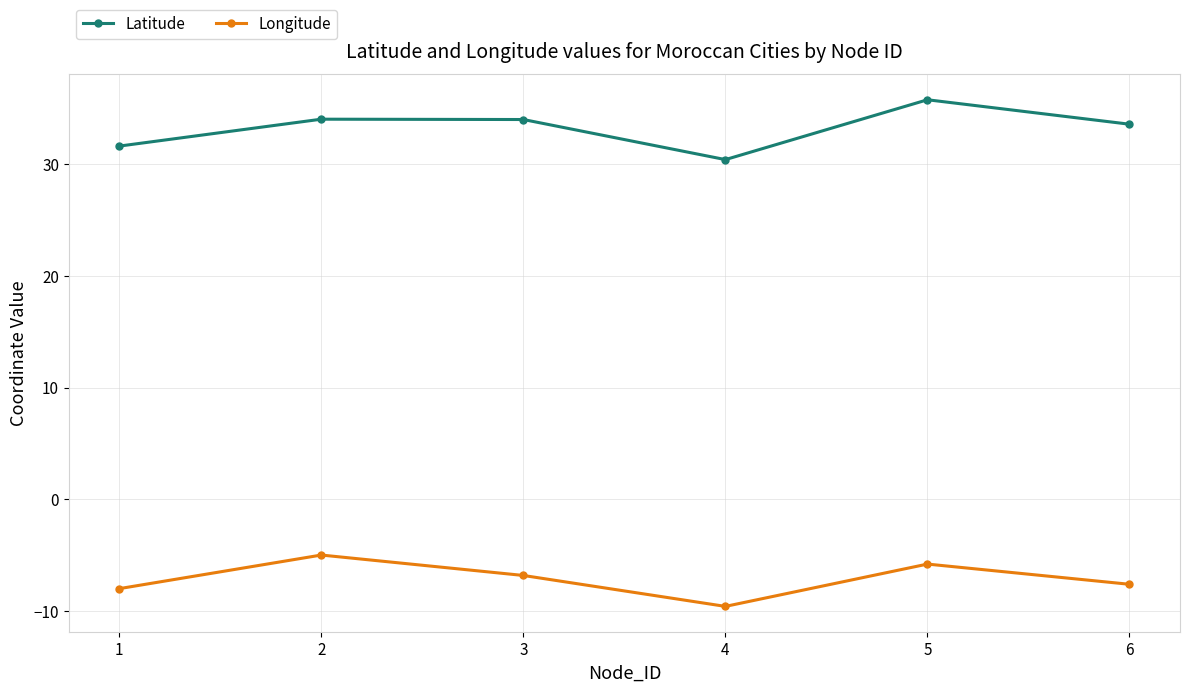

At 6, list the series in order from smallest to largest.

Longitude, Latitude